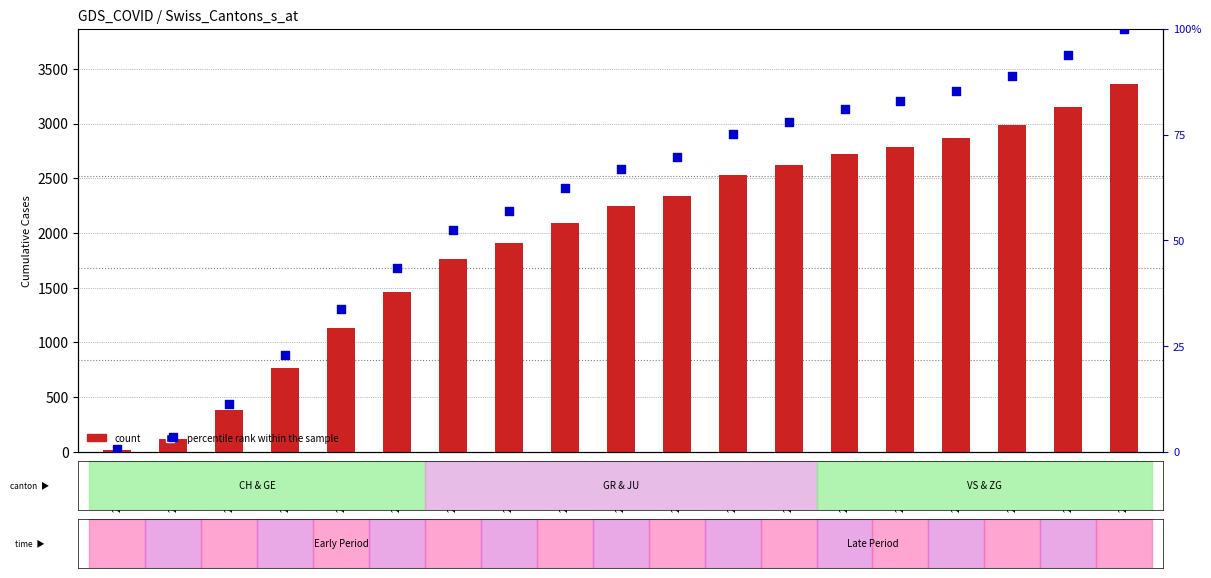

Which series contains the lowest Y value?

percentile rank within the sample